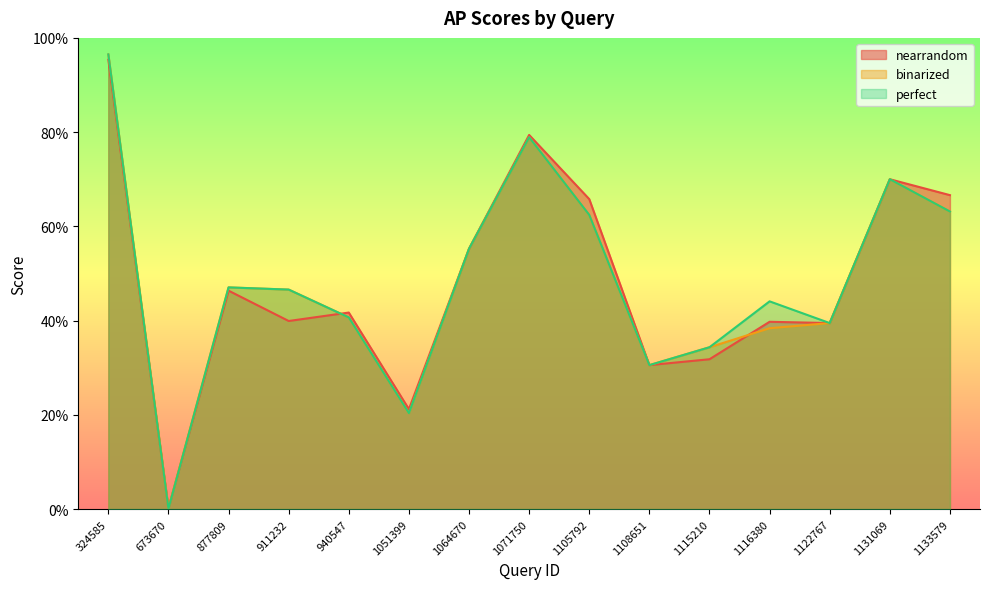

At which category is the sum across all series the highest?

324585